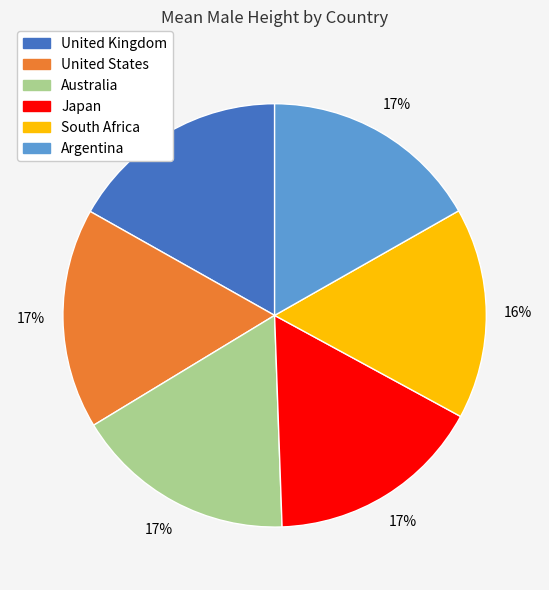

Between United States and South Africa, which is larger?

United States